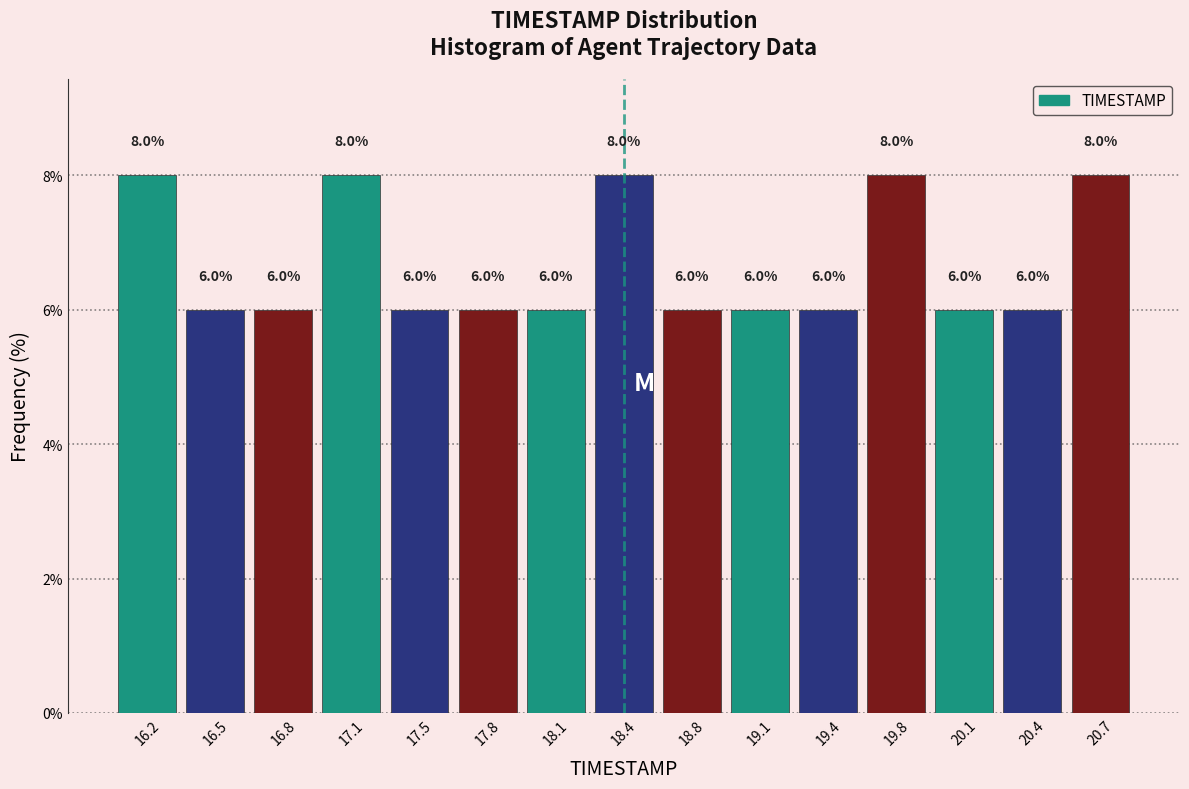

Reading left to right, transcribe this chart: for each bar, give the range it covers on the x-axis and its height. The bar edges are not printed on the chart, so give them approximately, as read against the axis.

16.00 to 16.35: 8.0
16.35 to 16.65: 6.0
16.65 to 17.00: 6.0
17.00 to 17.30: 8.0
17.30 to 17.65: 6.0
17.65 to 17.95: 6.0
17.95 to 18.30: 6.0
18.30 to 18.60: 8.0
18.60 to 18.95: 6.0
18.95 to 19.25: 6.0
19.25 to 19.60: 6.0
19.60 to 19.90: 8.0
19.90 to 20.25: 6.0
20.25 to 20.55: 6.0
20.55 to 20.90: 8.0